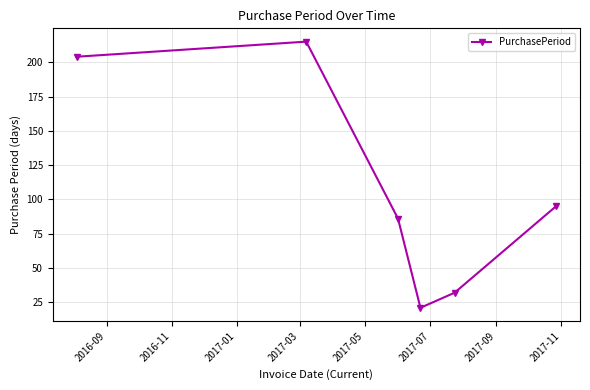

What is the value of the 5th point from the left?

32